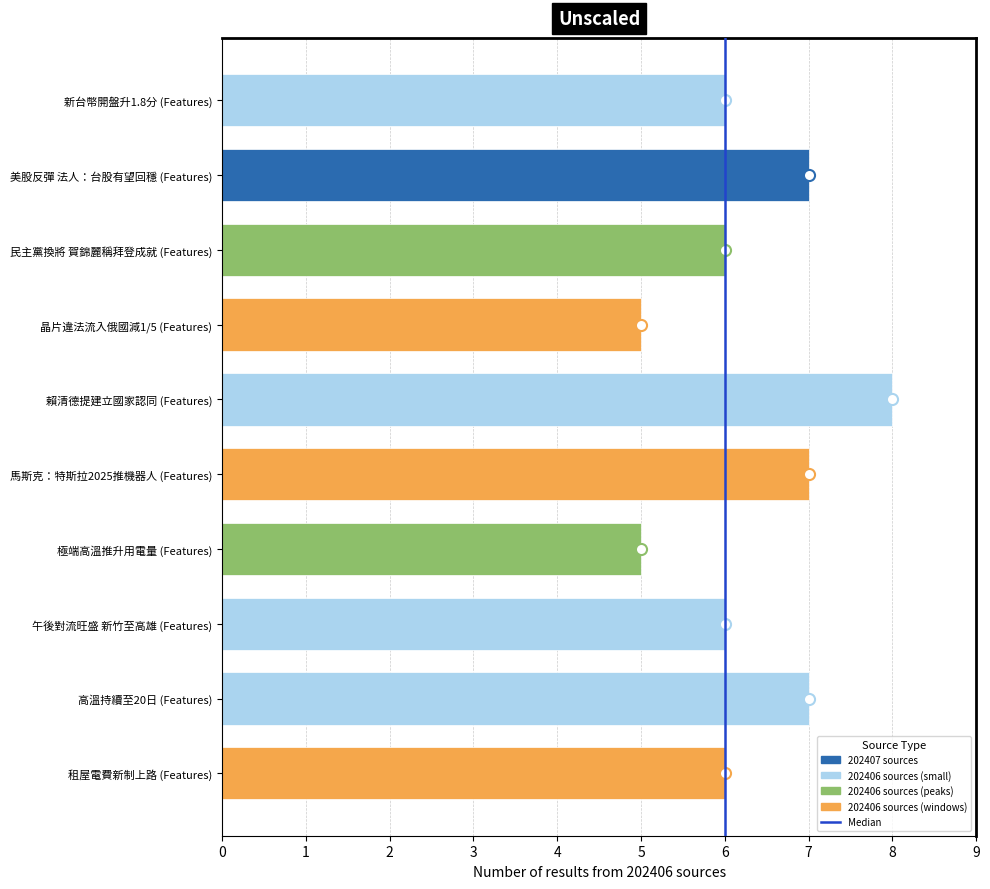

What is the label of the 2nd bar from the bottom?

高溫持續至20日 (Features)